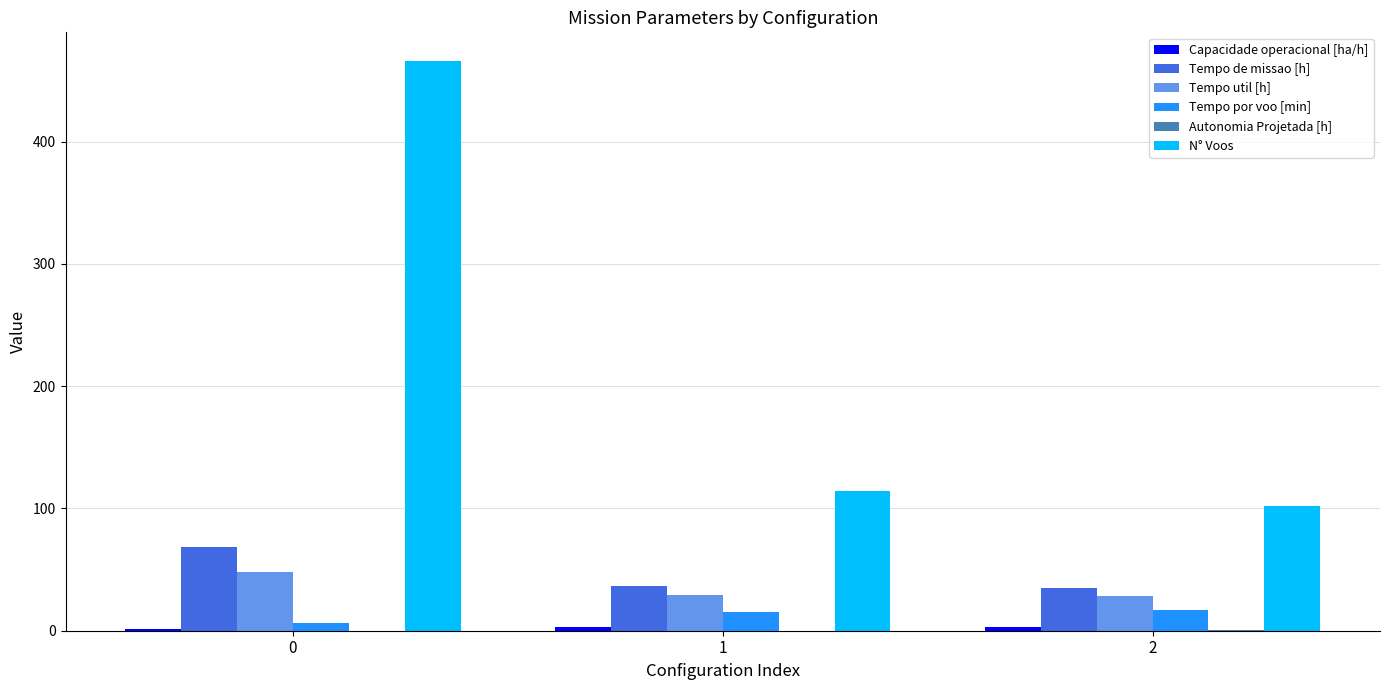

Which series has the largest total across all categories?

N° Voos